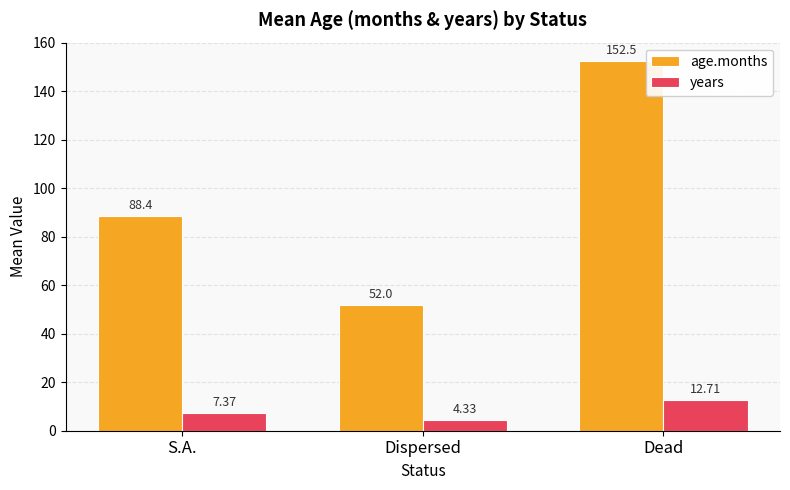

Rank the series by their average value, from lowest to highest.

years, age.months